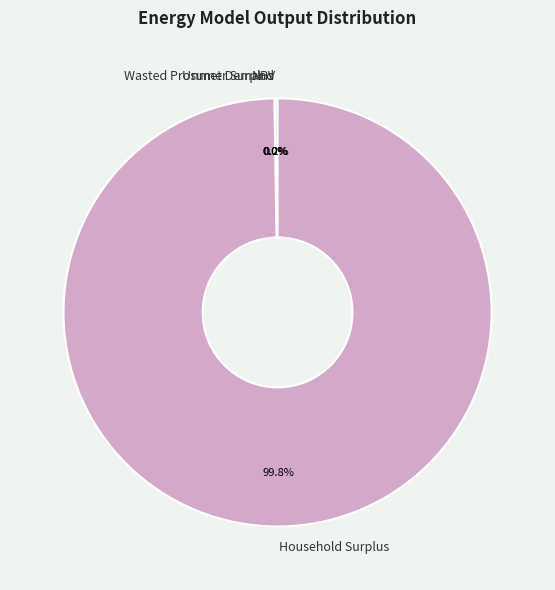

Which slice is the largest?

Household Surplus